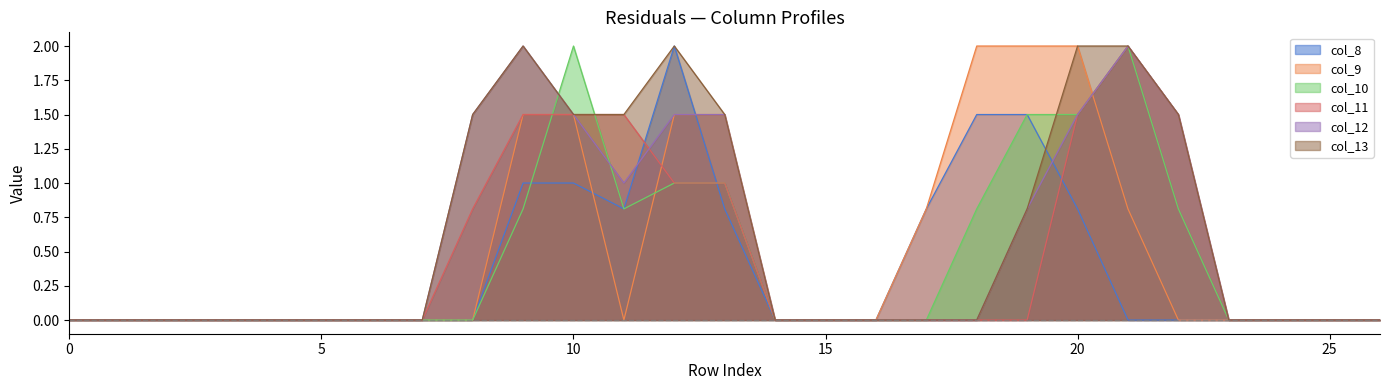

True or false: col_11 and col_13 cross at least once.

False